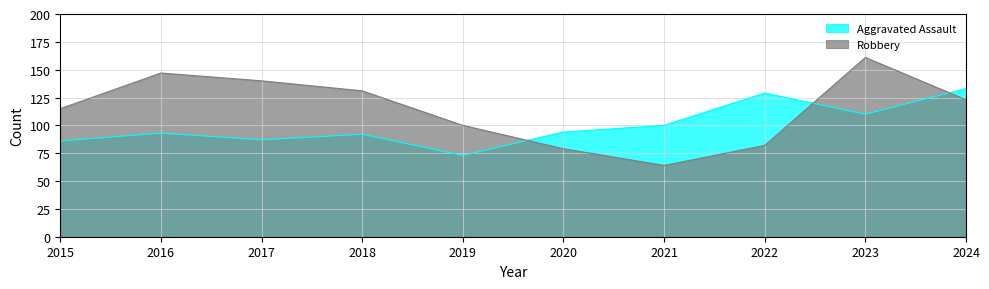

Is it true that Aggravated Assault equals 190 at 2024?

False